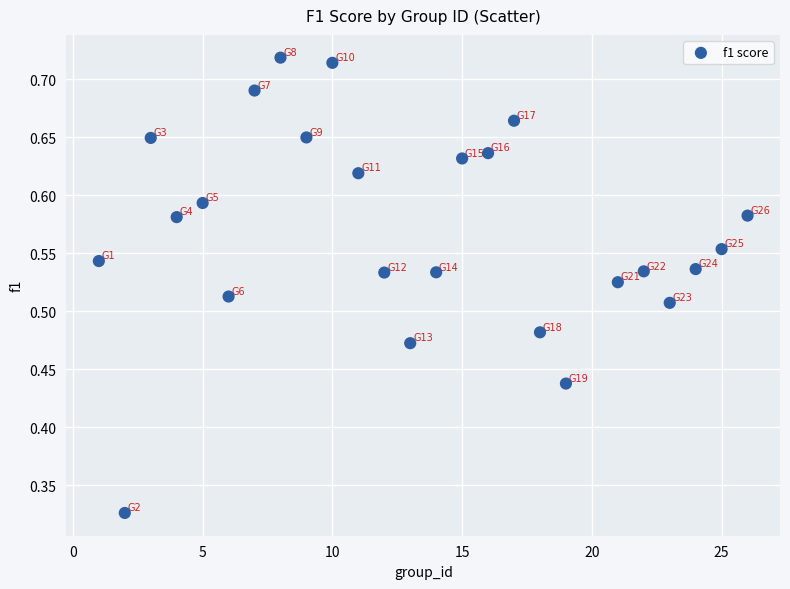

What is the range of X values (max minus min)?

25.0